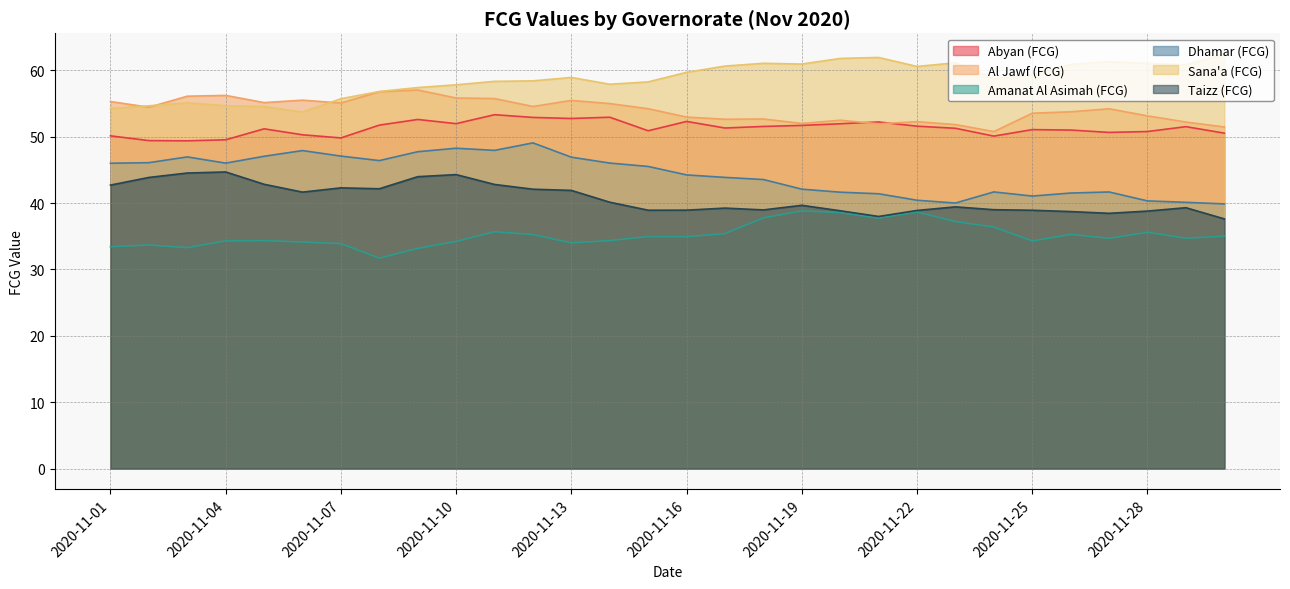

Rank the series by their maximum value, from highest to lowest.

Sana'a (FCG), Al Jawf (FCG), Abyan (FCG), Dhamar (FCG), Taizz (FCG), Amanat Al Asimah (FCG)